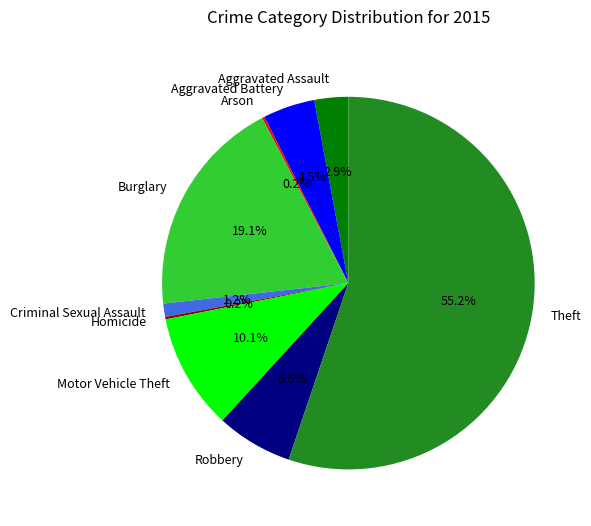

Which category accounts for the majority?

Theft